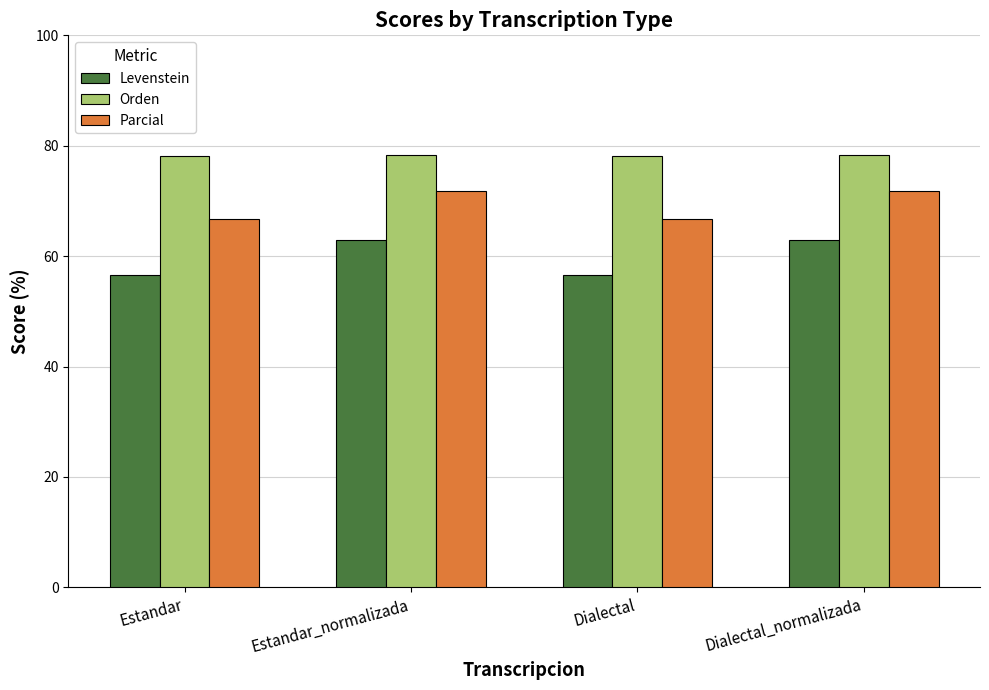

Rank the series at Estandar_normalizada from lowest to highest value.

Levenstein, Parcial, Orden